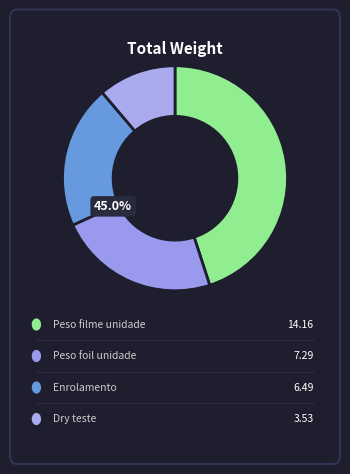

What percentage is the Peso foil unidade slice, to the nearest percent?

23%